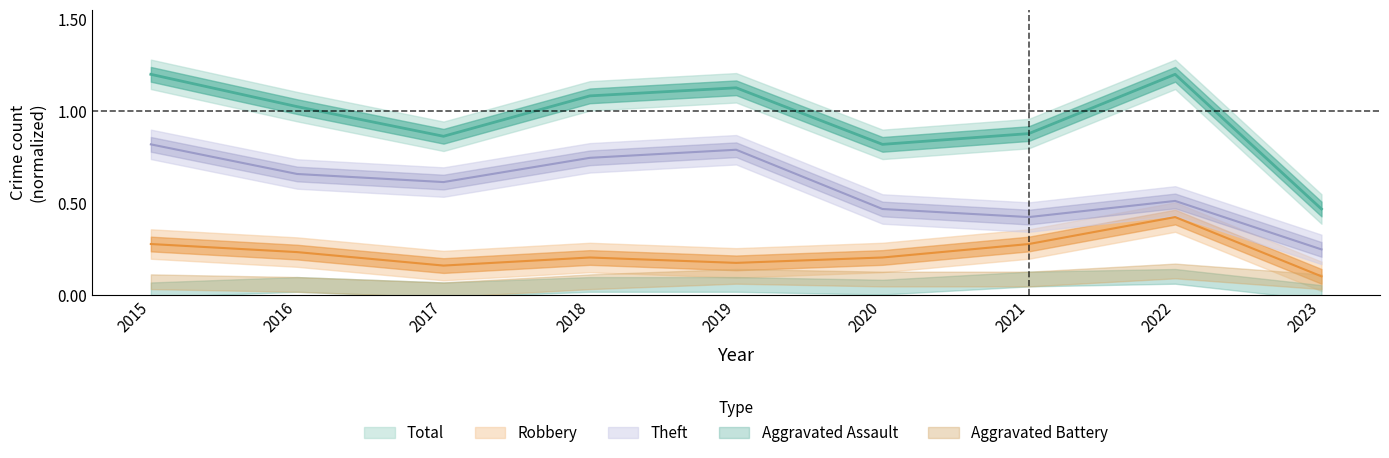

Which series changed the most between 2016 and 2019?

Theft